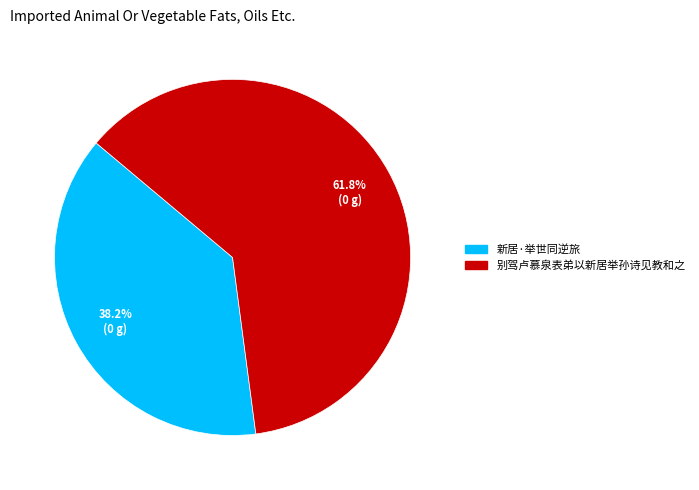

Rank the categories by value from highest to lowest.

别驾卢慕泉表弟以新居举孙诗见教和之, 新居·举世同逆旅